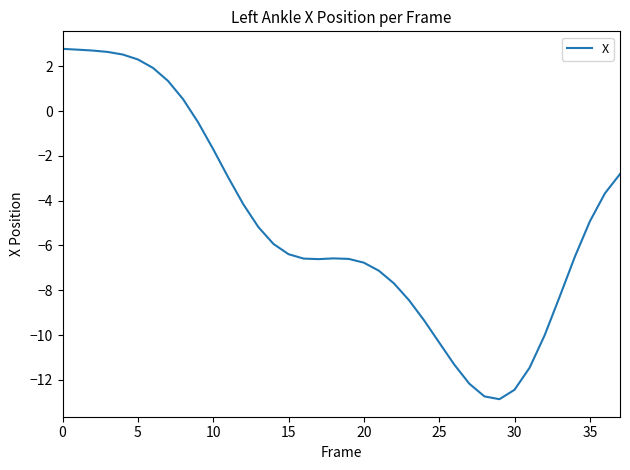

What is the minimum value shown in the chart?

-12.9